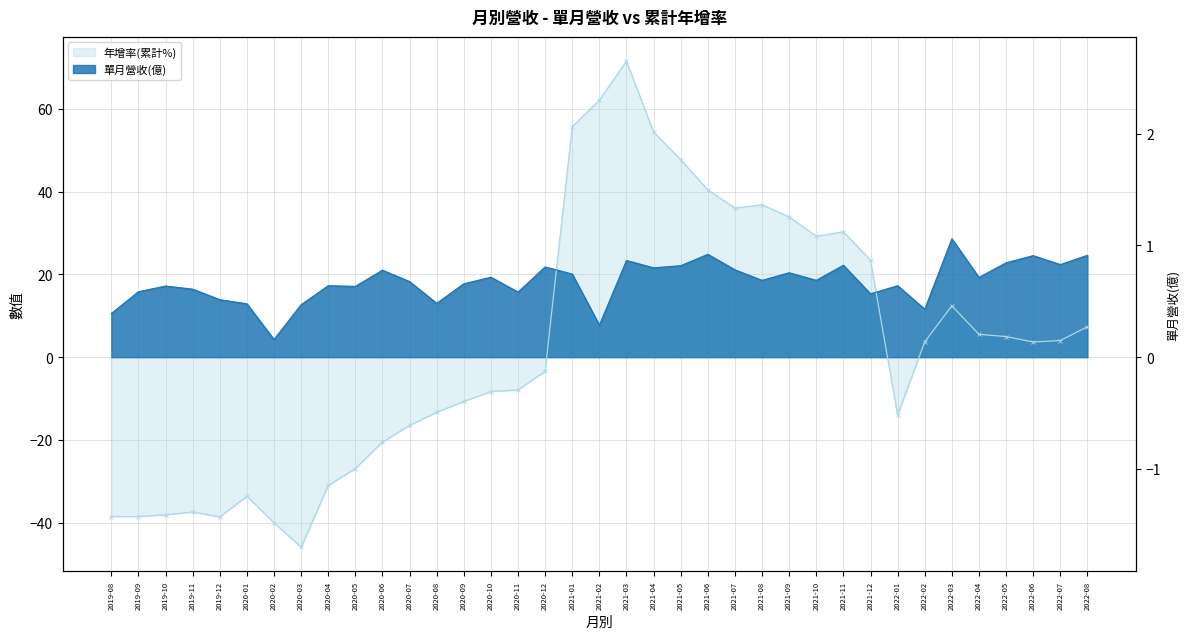

Which has a higher value, 2022-03 or 2020-10?

2022-03